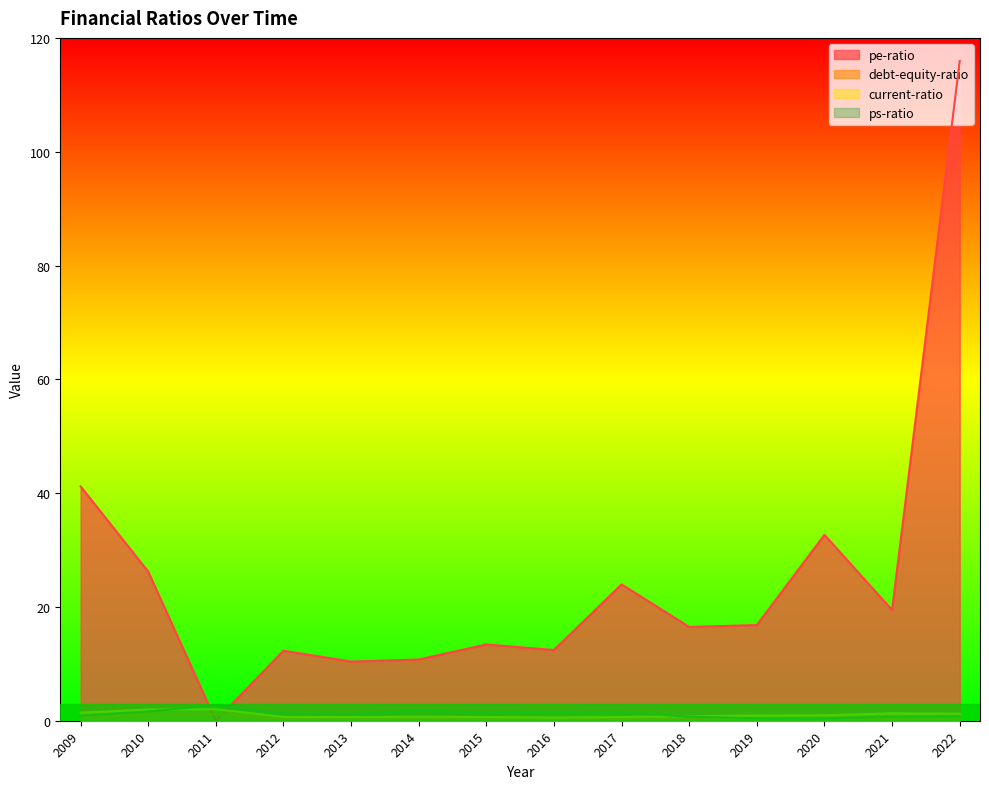

How many data points does each series have?

14